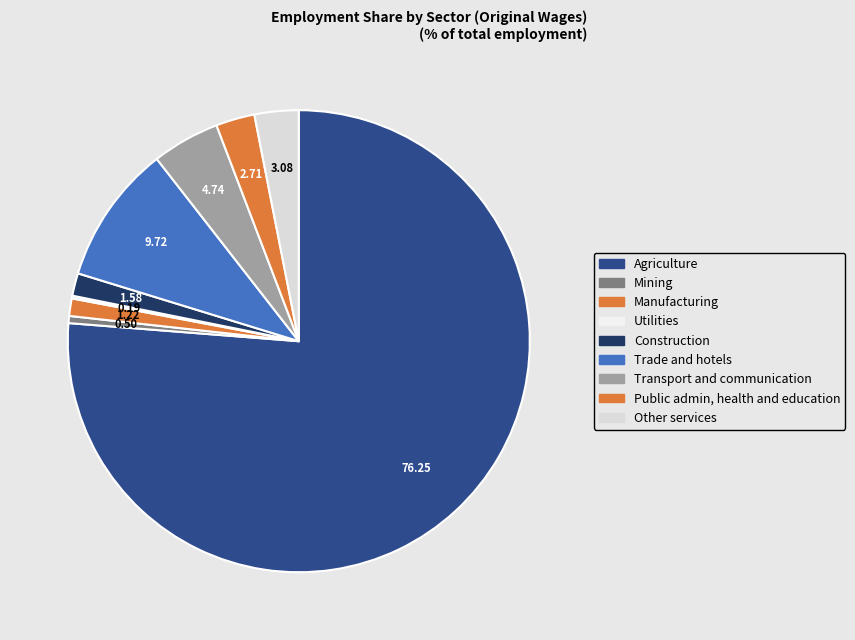

How many slices are in this pie chart?

9